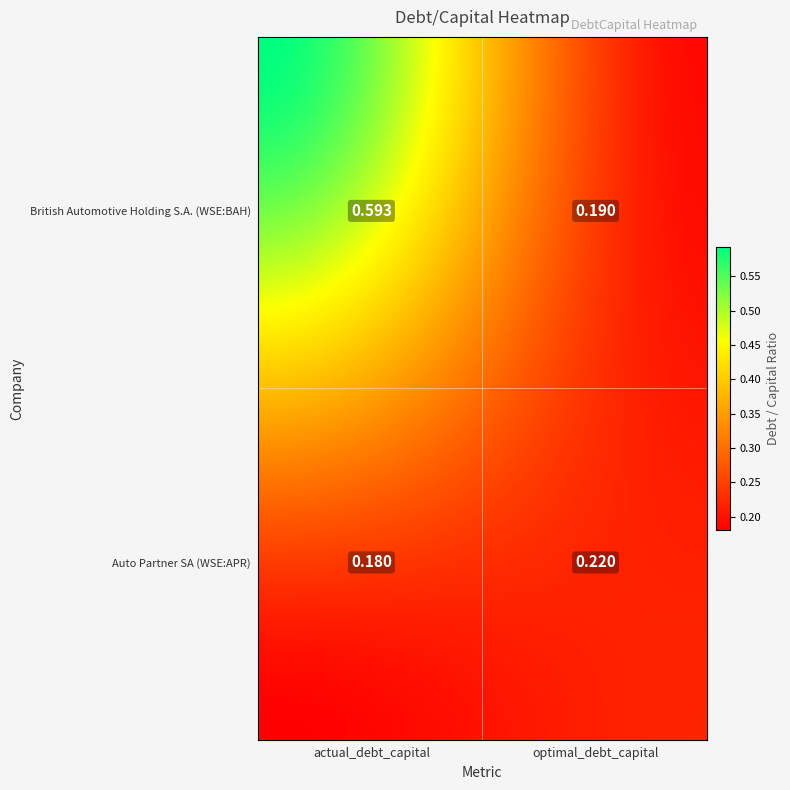

The value of Auto Partner SA (WSE:APR) at British Automotive Holding S.A. (WSE:BAH) is 0.2. True or false?

True